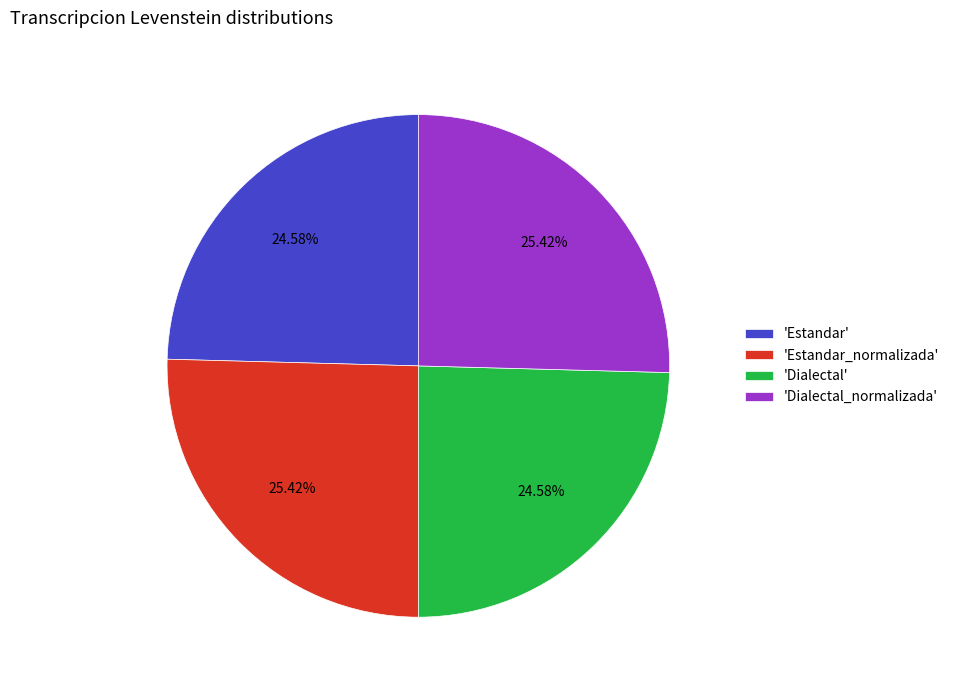

What is the ratio of the value at 'Dialectal' to the value at 'Dialectal_normalizada'?

1.0